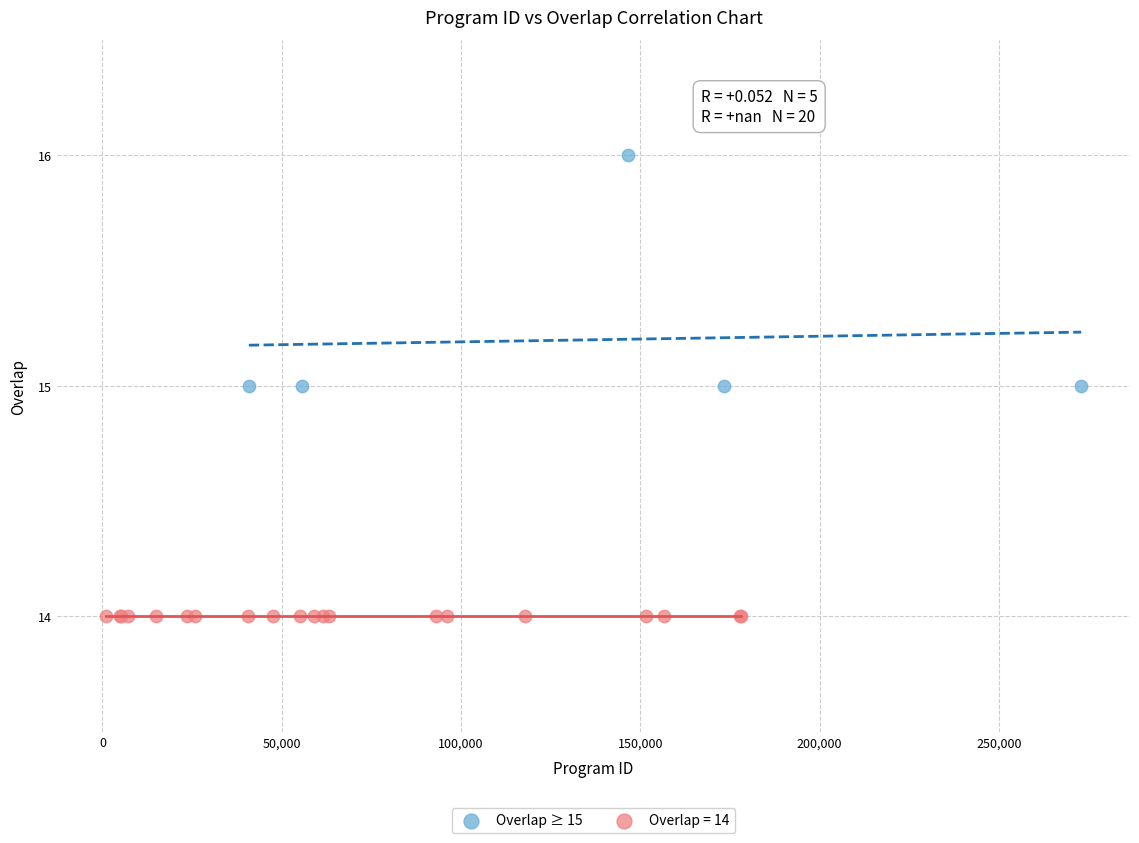

Which series reaches the maximum Y coordinate?

Overlap ≥ 15